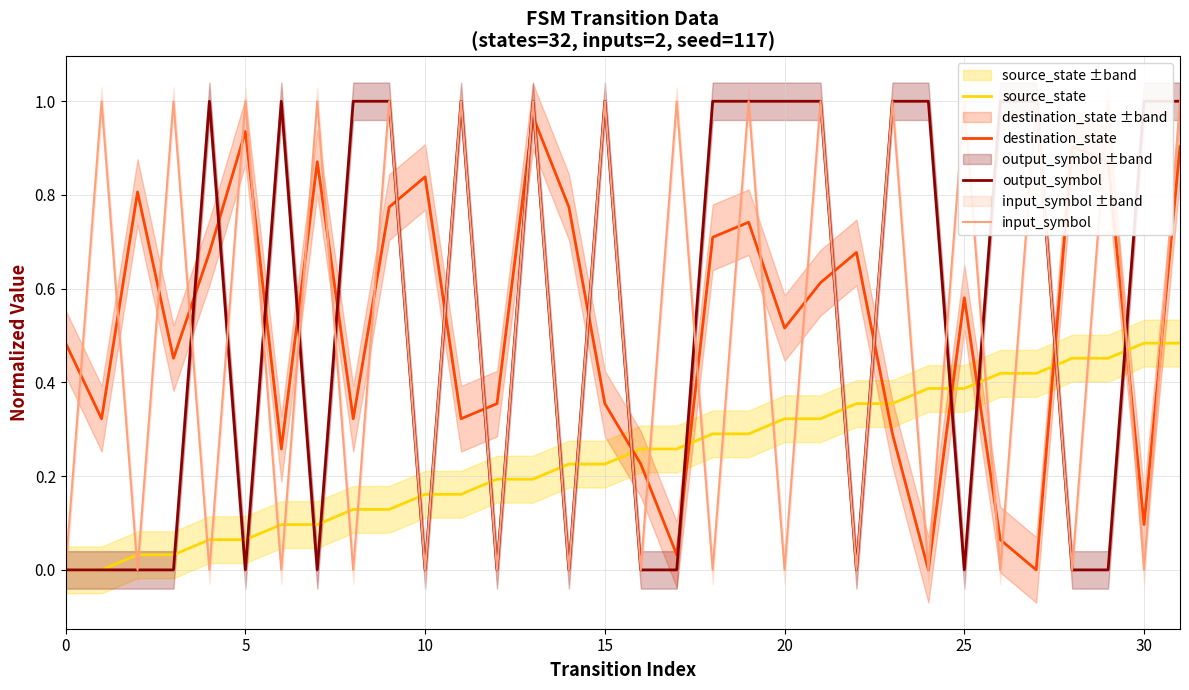

Reading left to right, extract all data points from this chart.

source_state: 0.0	0.0	0.0	0.0	0.1	0.1	0.1	0.1	0.1	0.1	0.2	0.2	0.2	0.2	0.2	0.2	0.3	0.3	0.3	0.3	0.3	0.3	0.4	0.4	0.4	0.4	0.4	0.4	0.5	0.5	0.5	0.5
destination_state: 0.5	0.3	0.8	0.5	0.7	0.9	0.3	0.9	0.3	0.8	0.8	0.3	0.4	1.0	0.8	0.4	0.2	0.0	0.7	0.7	0.5	0.6	0.7	0.3	0.0	0.6	0.1	0.0	0.9	0.9	0.1	0.9
output_symbol: 0.0	0.0	0.0	0.0	1.0	0.0	1.0	0.0	1.0	1.0	0.0	1.0	0.0	1.0	0.0	1.0	0.0	0.0	1.0	1.0	1.0	1.0	0.0	1.0	1.0	0.0	1.0	1.0	0.0	0.0	1.0	1.0
input_symbol: 0.0	1.0	0.0	1.0	0.0	1.0	0.0	1.0	0.0	1.0	0.0	1.0	0.0	1.0	0.0	1.0	0.0	1.0	0.0	1.0	0.0	1.0	0.0	1.0	0.0	1.0	0.0	1.0	0.0	1.0	0.0	1.0